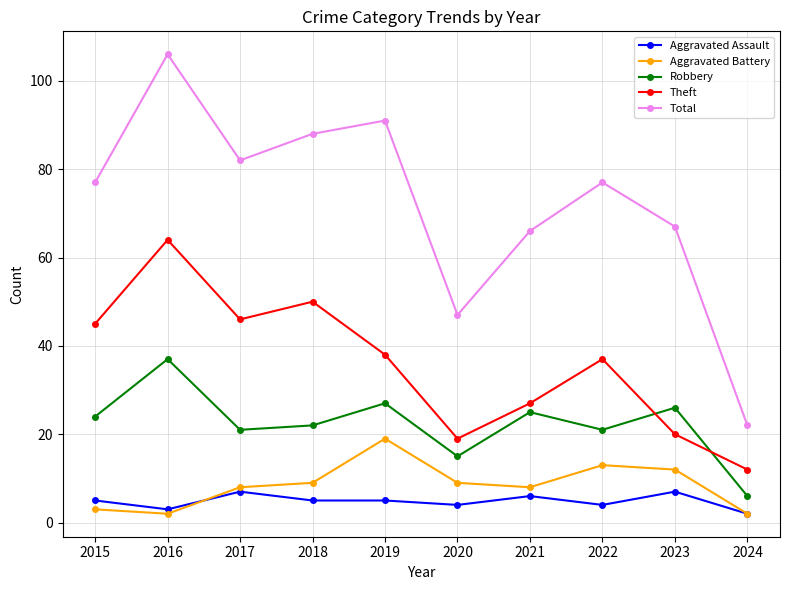

Which category has the lowest value in the Total series?

2024